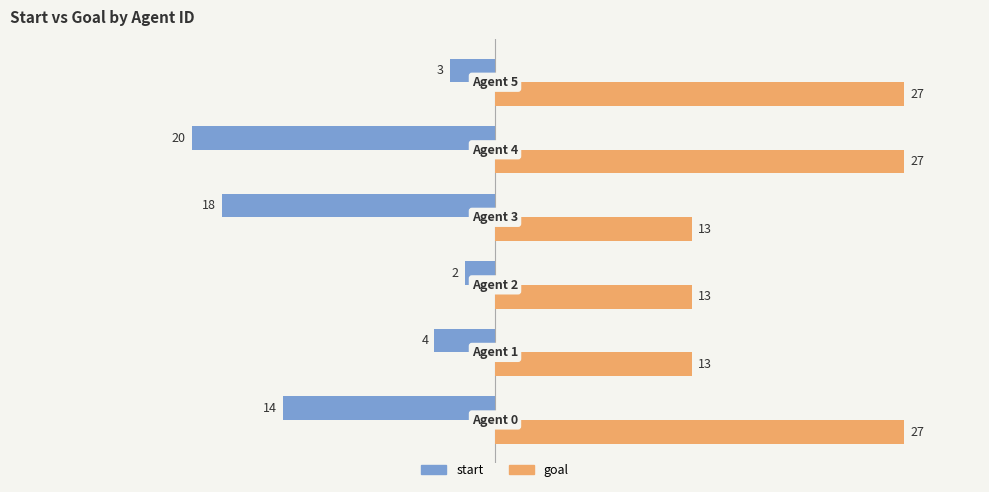

Rank the series by their average value, from highest to lowest.

goal, start